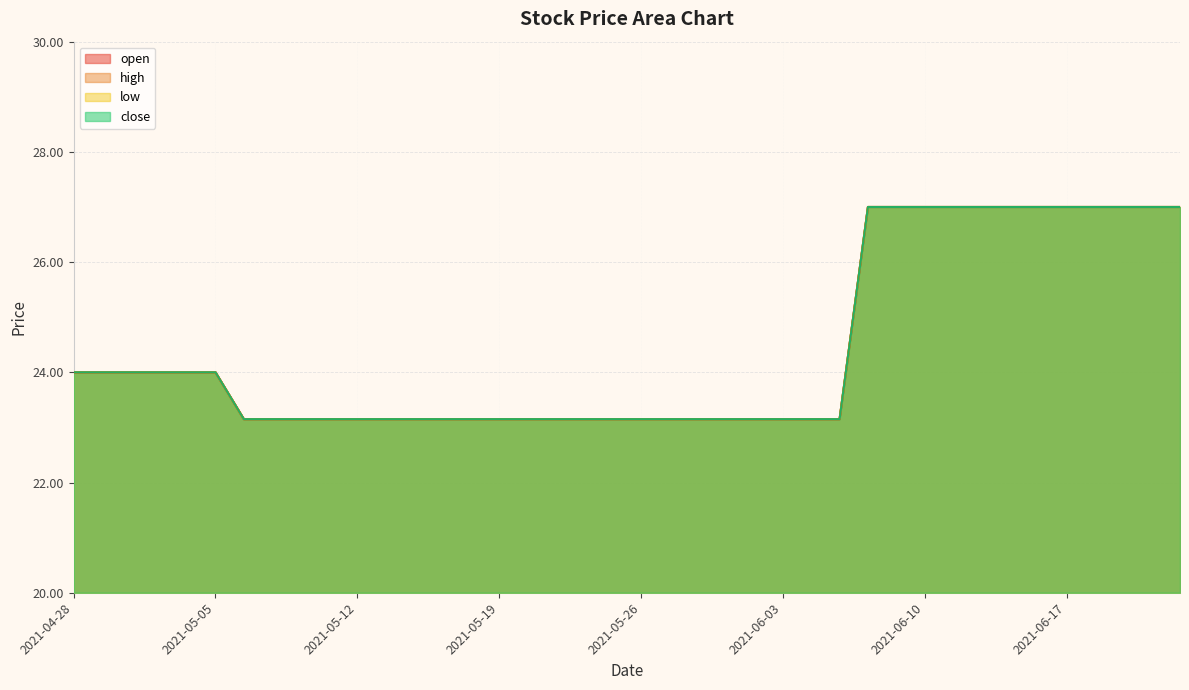

True or false: high and close cross at least once.

False